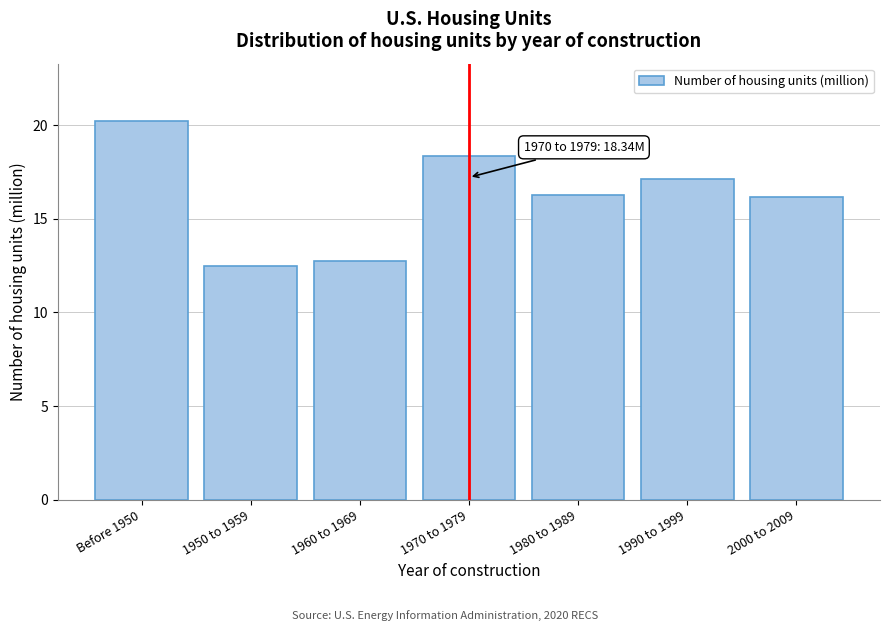

Reading left to right, extract all data points from this chart.

Before 1950=20.3	1950 to 1959=12.5	1960 to 1969=12.8	1970 to 1979=18.3	1980 to 1989=16.3	1990 to 1999=17.2	2000 to 2009=16.2